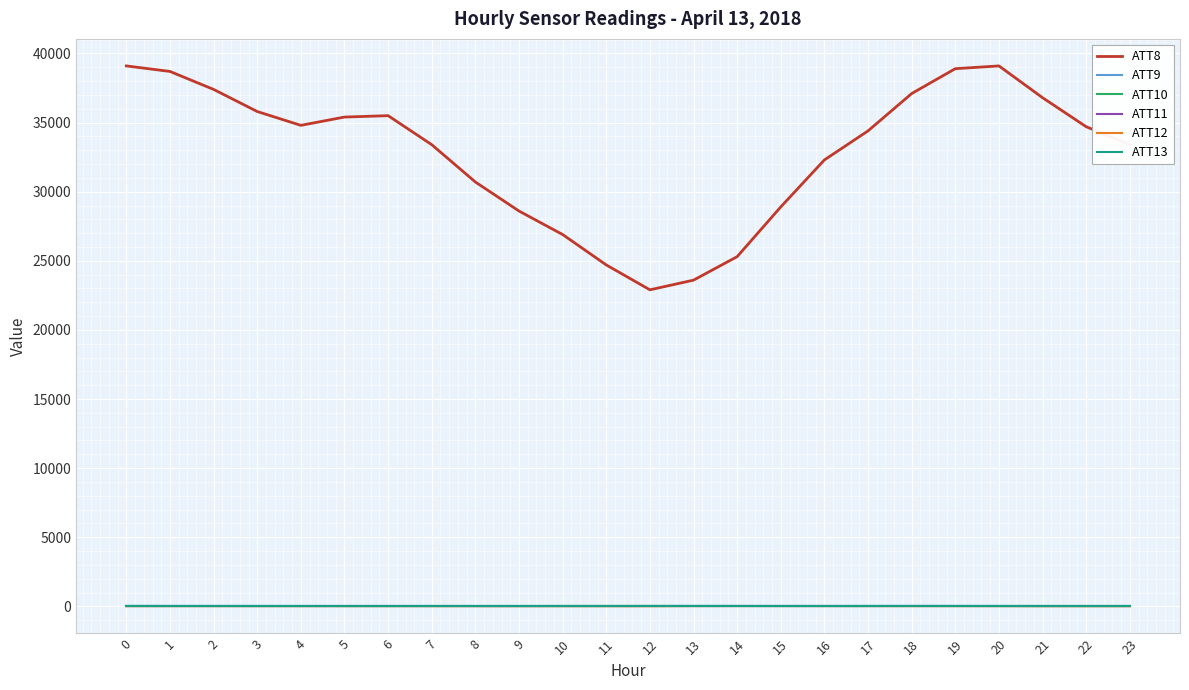

Is this an area chart (filled region under the line)?

No